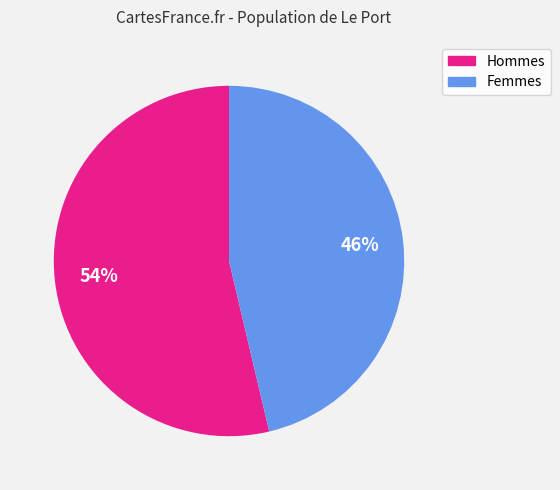

Is there a majority slice in this chart?

Yes